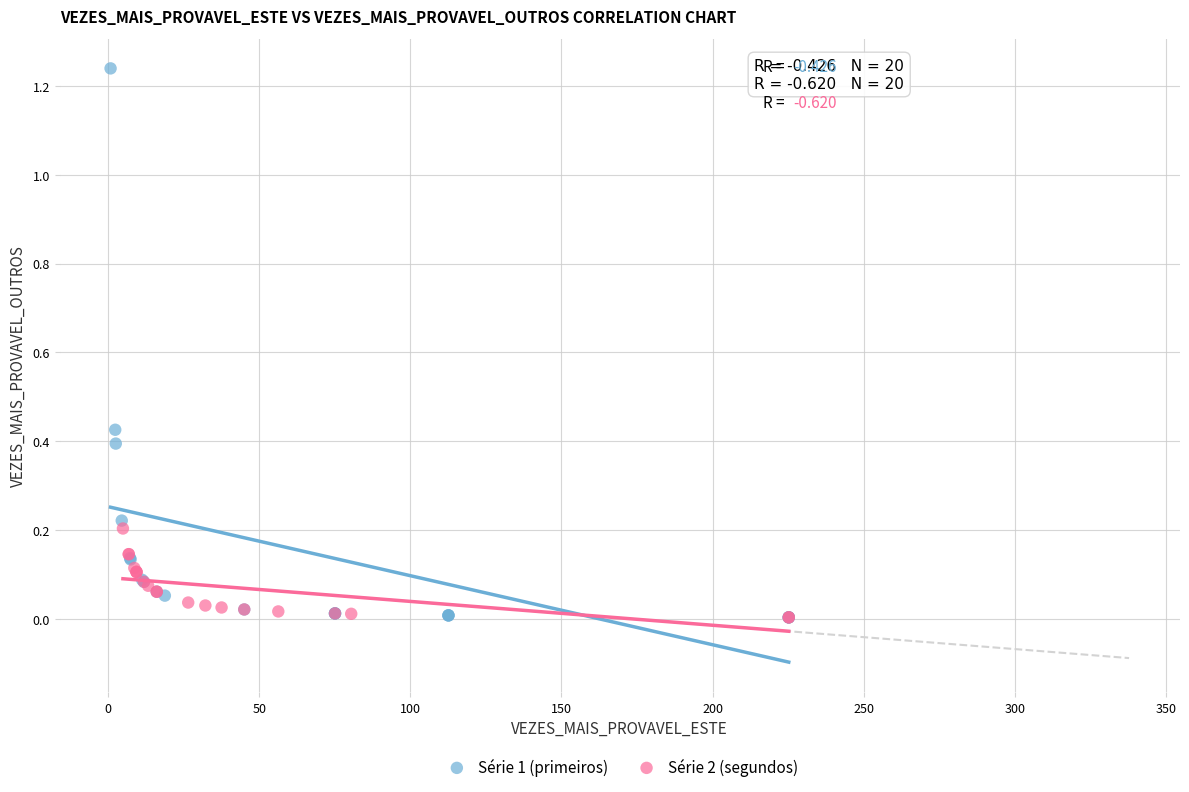

Which series contains the highest Y value?

Série 1 (primeiros)